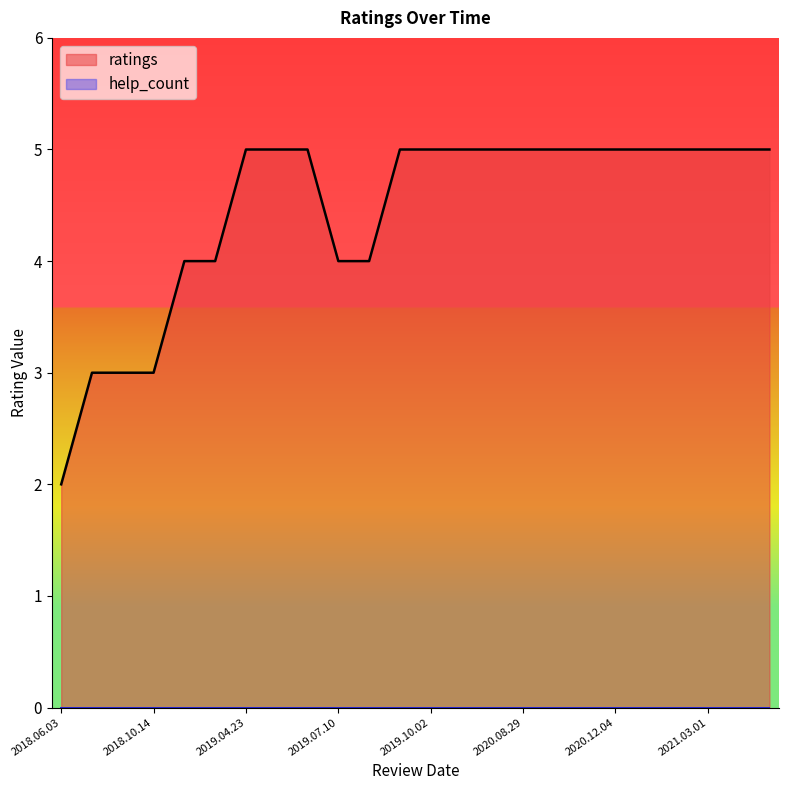

What is the label of the 1st point from the right?

2021.04.02